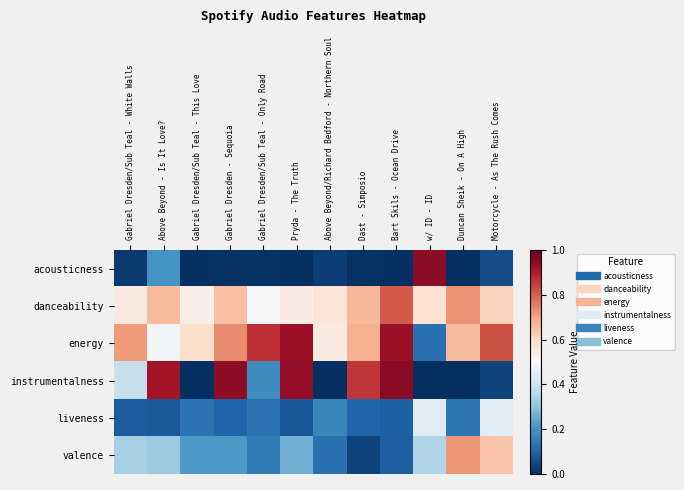

How many series are shown in this chart?

6